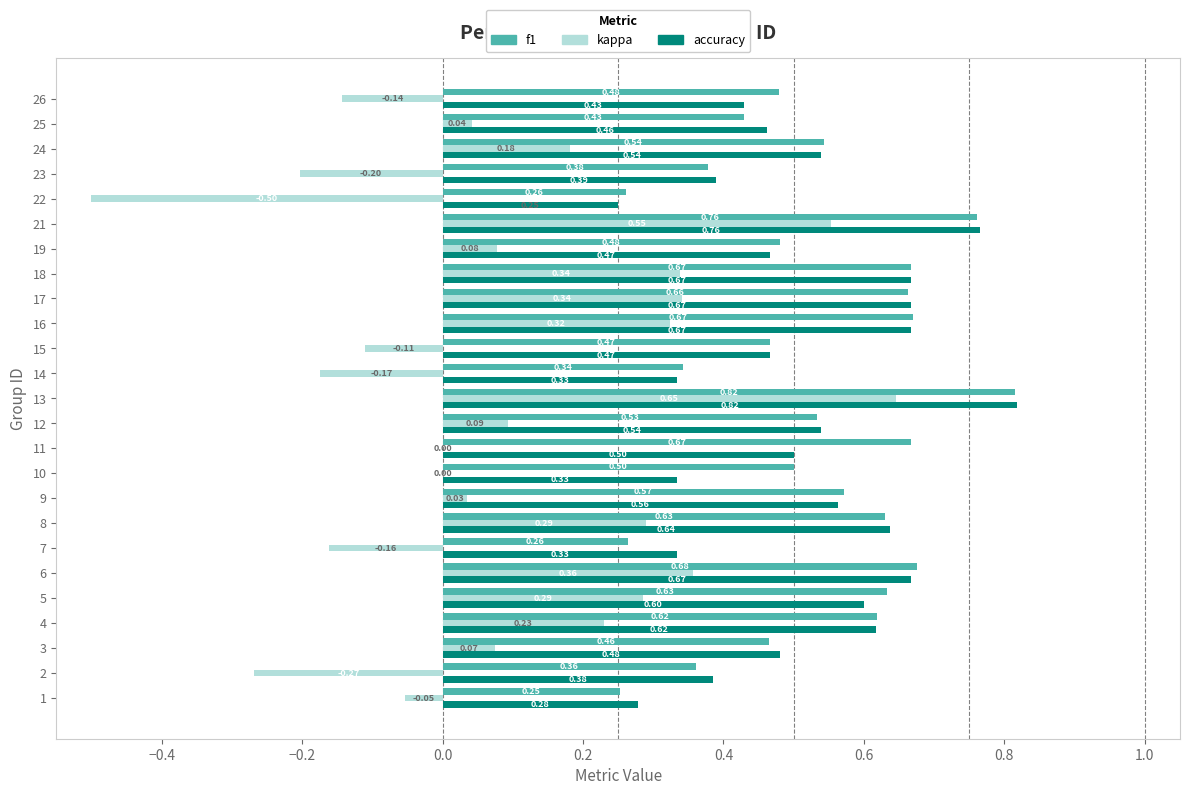

What are all the series names shown in the legend?

f1, kappa, accuracy